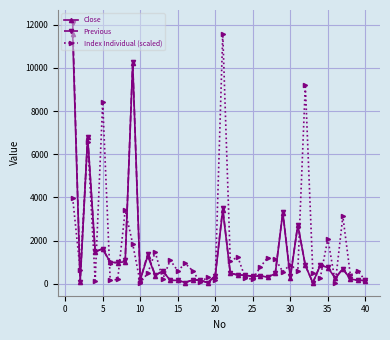

What is the maximum value shown in the chart?

12075.0